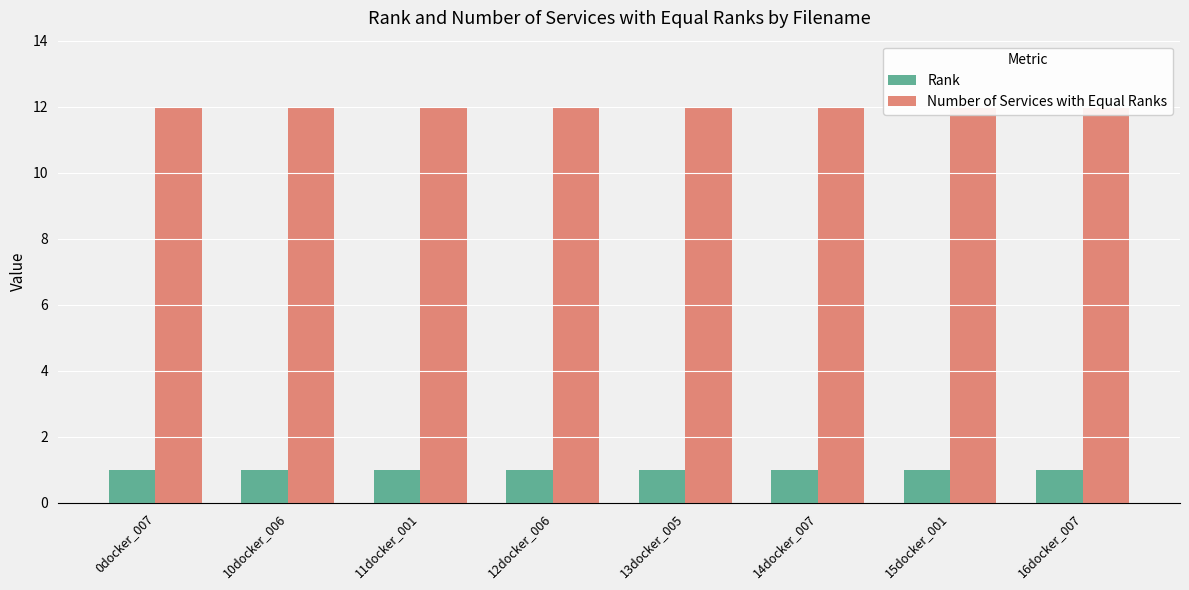

Does the chart contain any negative values?

No